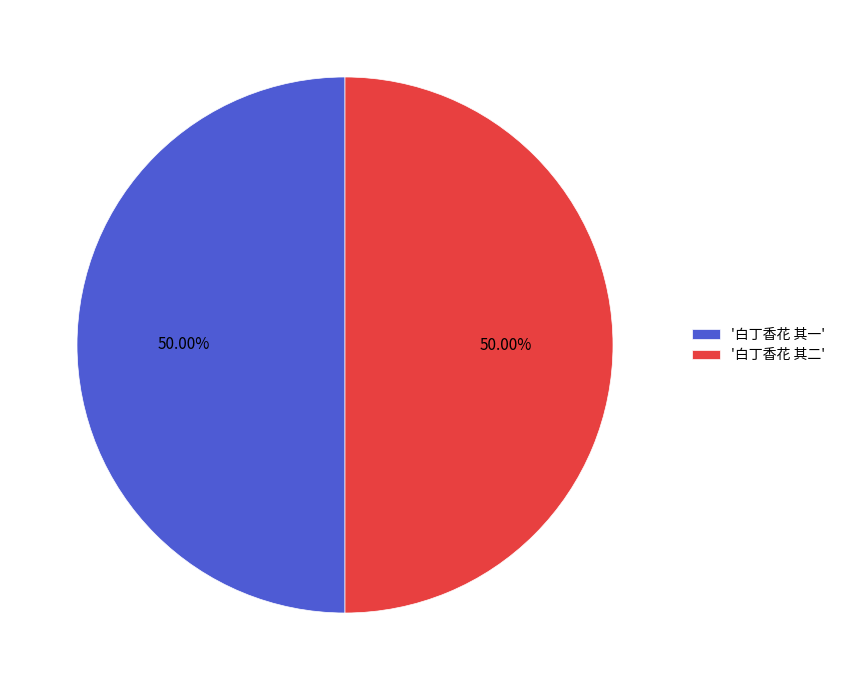

Is the sum of '白丁香花 其一' and '白丁香花 其二' greater than half?

Yes